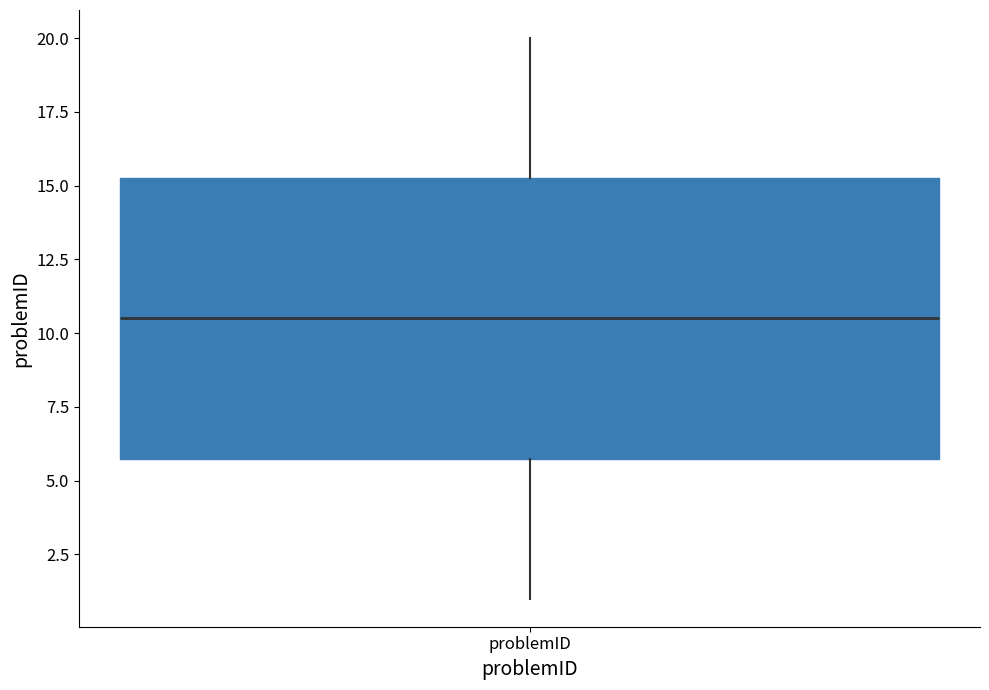

Transcribe this box plot: give where the median line is, the range the box spans, and where the two whiskers end, as read against the y-axis. The values are not printed on the chart, so give them approximately, as read against the axis.

median 10.5, box 6.0 to 15.5, whiskers 1.0 to 20.0